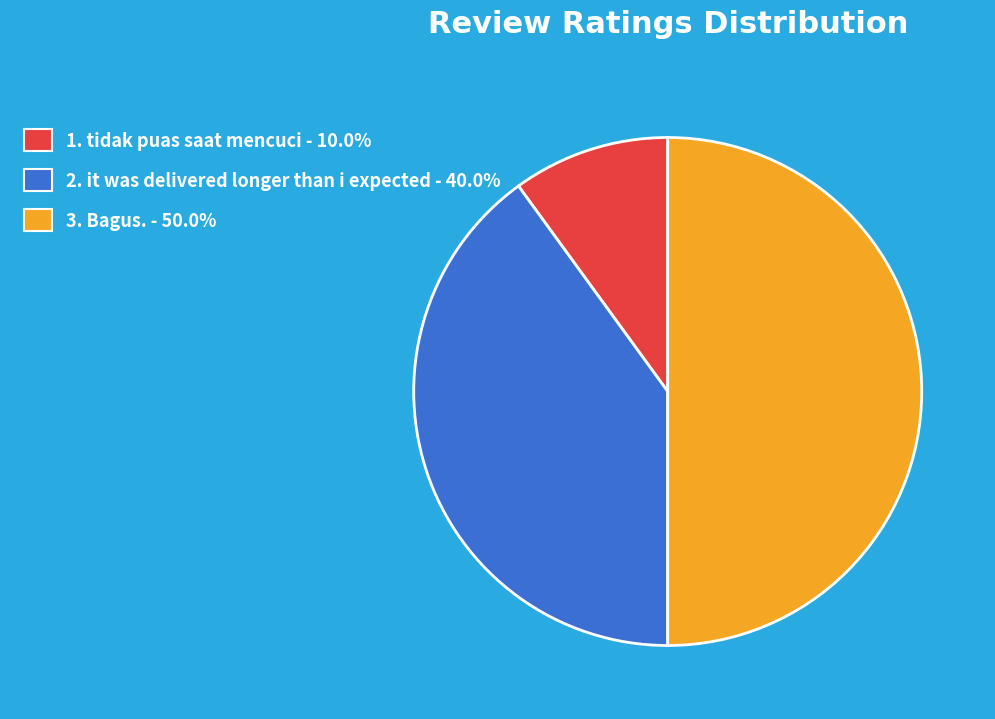

Is there any slice that represents more than half of the pie?

No